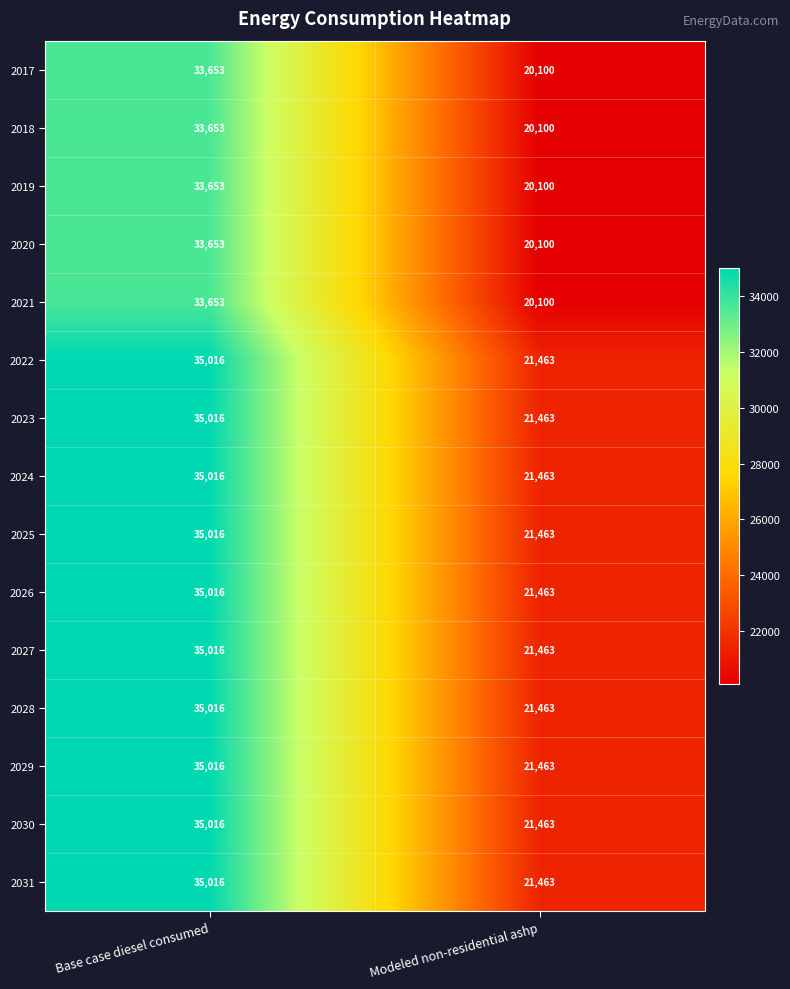

How many data points does each series have?

2